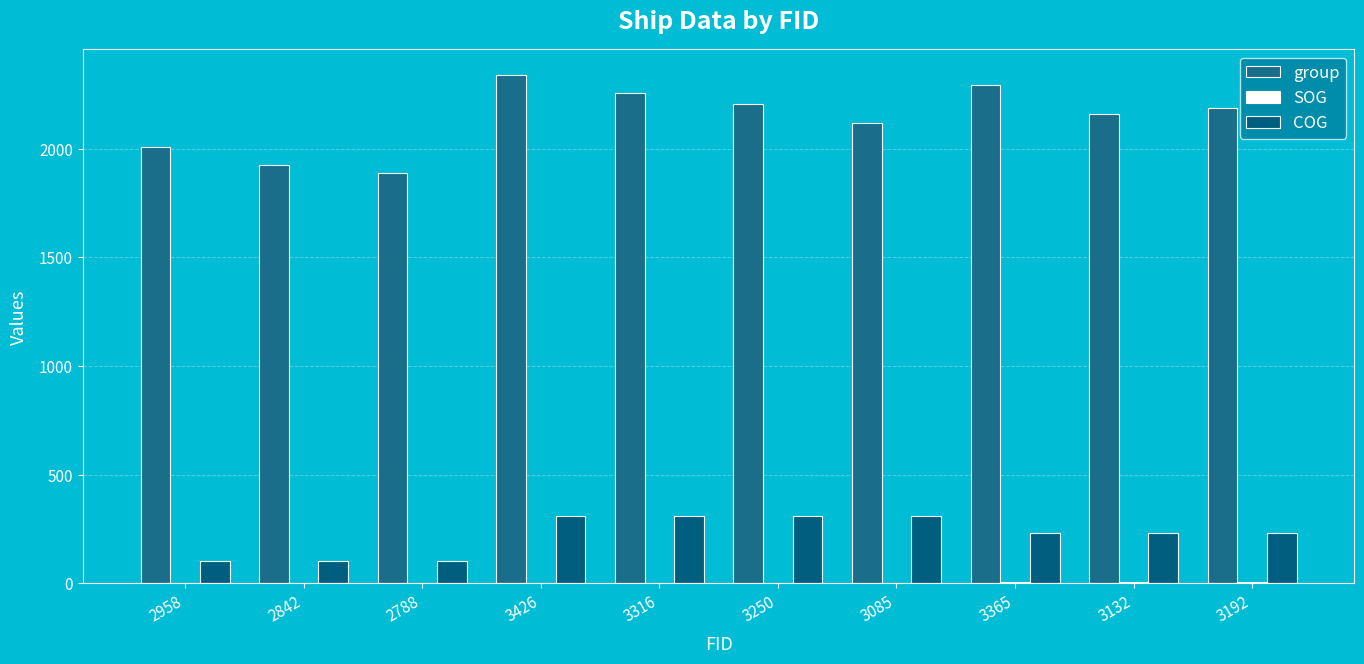

Is the value of COG at 3316 greater than the value of group at 3085?

No